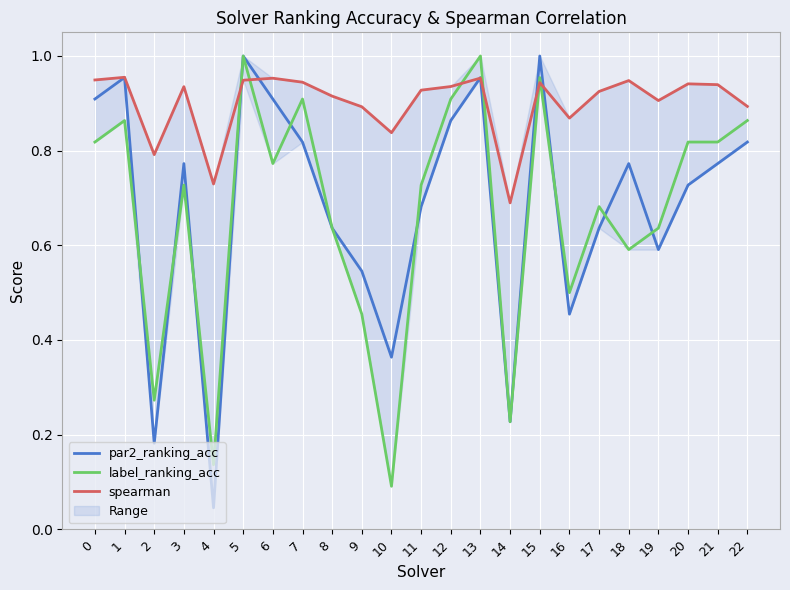

Reading left to right, transcribe all the data shown in this chart.

par2_ranking_acc: 0.9	1.0	0.2	0.8	0.0	1.0	0.9	0.8	0.6	0.5	0.4	0.7	0.9	1.0	0.2	1.0	0.5	0.6	0.8	0.6	0.7	0.8	0.8
label_ranking_acc: 0.8	0.9	0.3	0.7	0.1	1.0	0.8	0.9	0.6	0.5	0.1	0.7	0.9	1.0	0.2	1.0	0.5	0.7	0.6	0.6	0.8	0.8	0.9
spearman: 0.9	1.0	0.8	0.9	0.7	0.9	1.0	0.9	0.9	0.9	0.8	0.9	0.9	1.0	0.7	0.9	0.9	0.9	0.9	0.9	0.9	0.9	0.9